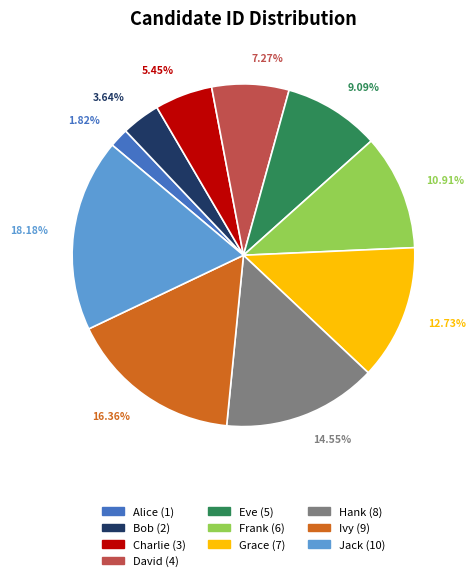

Is there a majority slice in this chart?

No